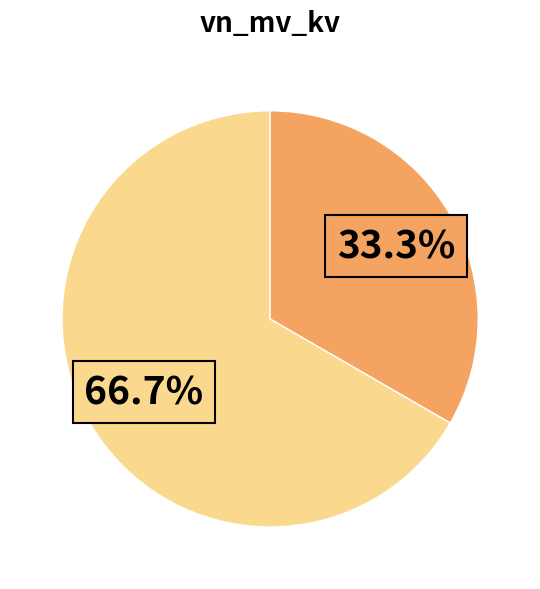

Is there a majority slice in this chart?

Yes